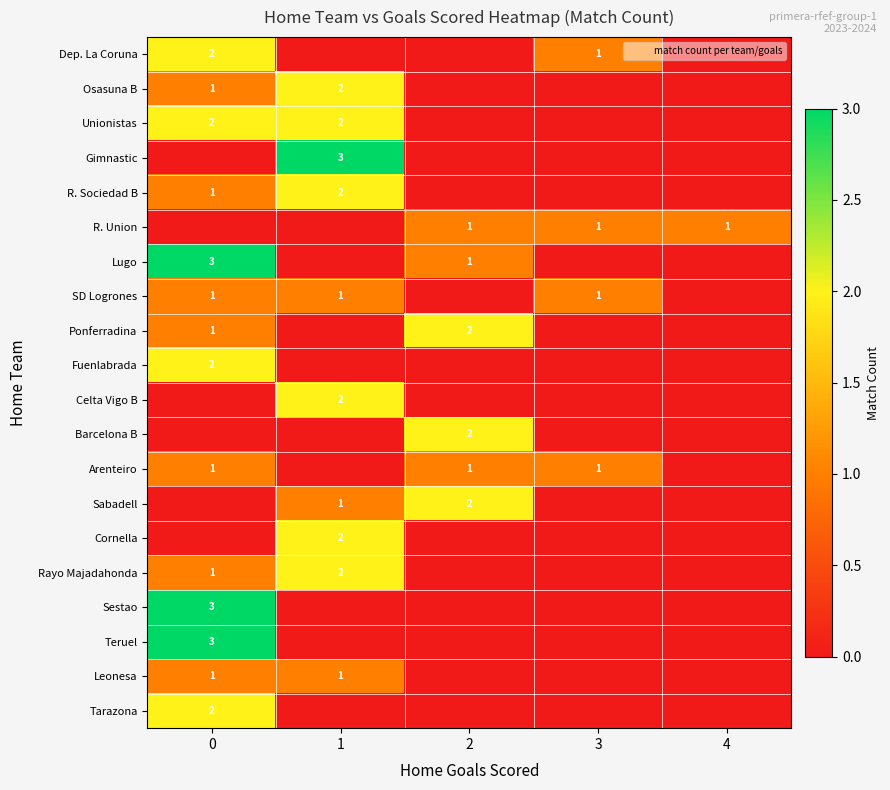

True or false: Arenteiro has a value of 0 at 2.

False